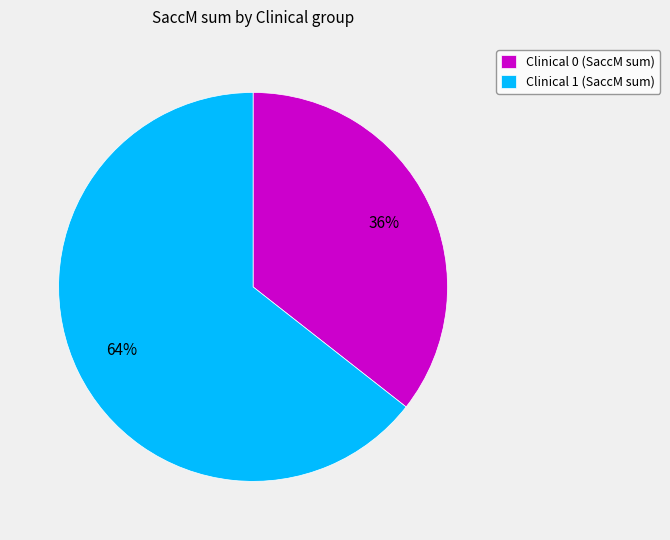

To the nearest percent, what portion does Clinical 0 (SaccM sum) represent?

36%